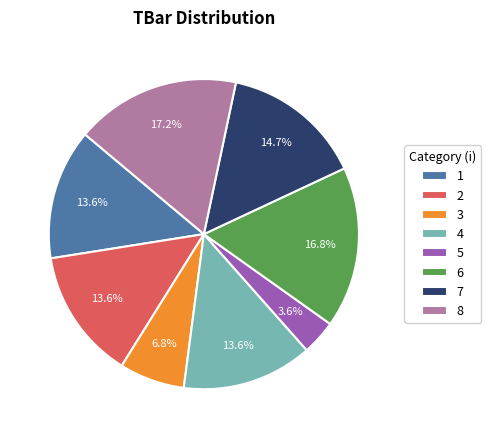

Count the number of slices in the pie.

8